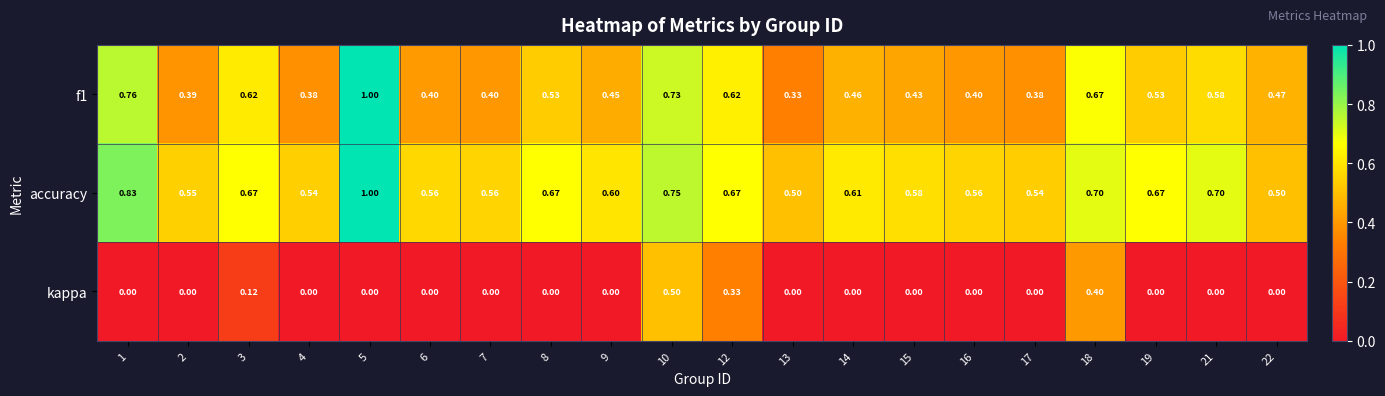

At 16, list the series in order from largest to smallest.

accuracy, f1, kappa